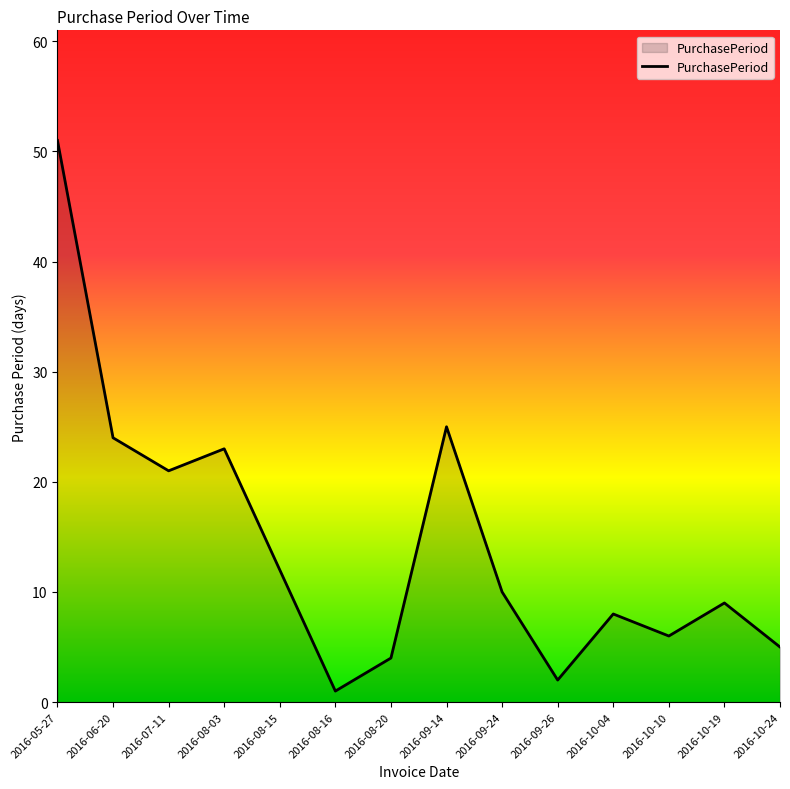

True or false: the data shows 4 at 2016-08-15.

False